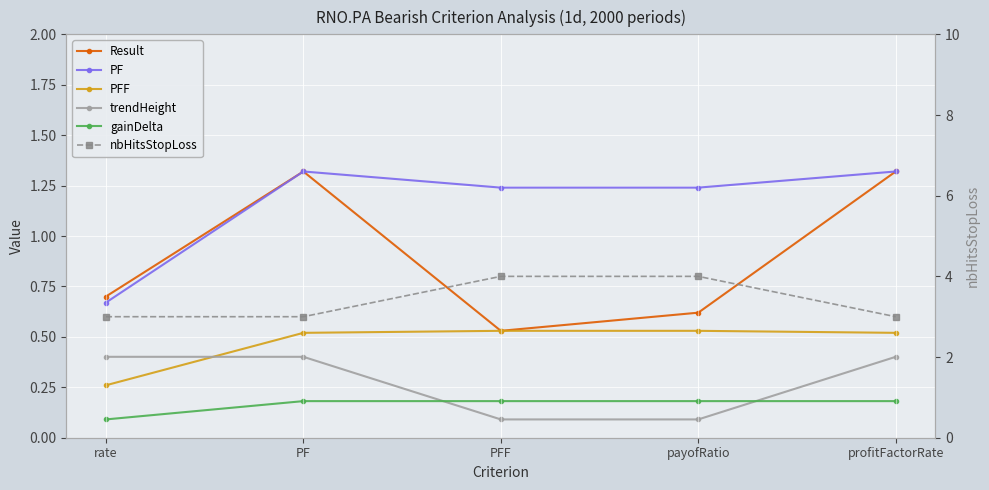

What position from the left is PFF?

3